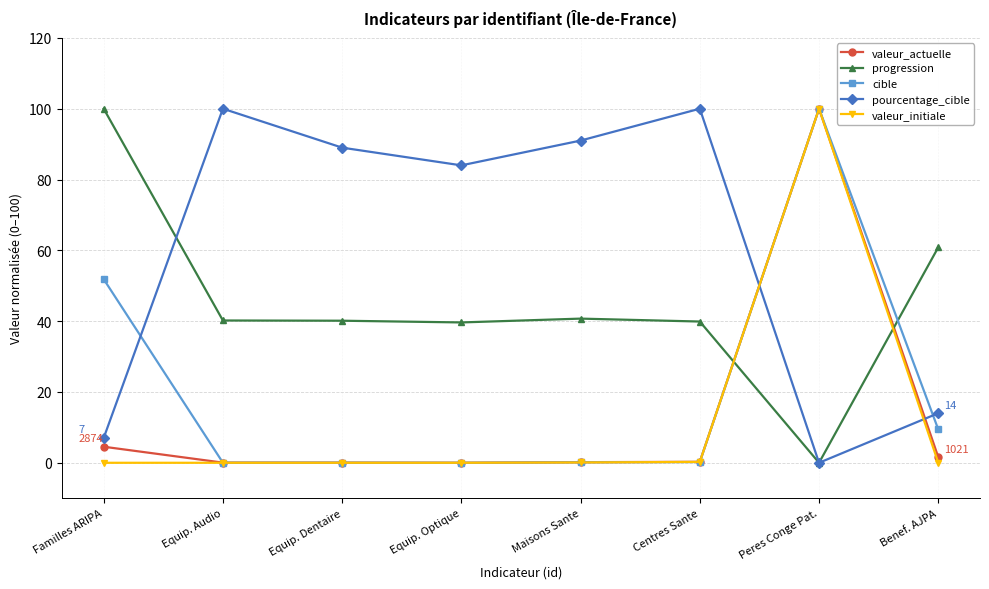

What is the difference between the highest and lowest values at Peres Conge Pat.?

100.0